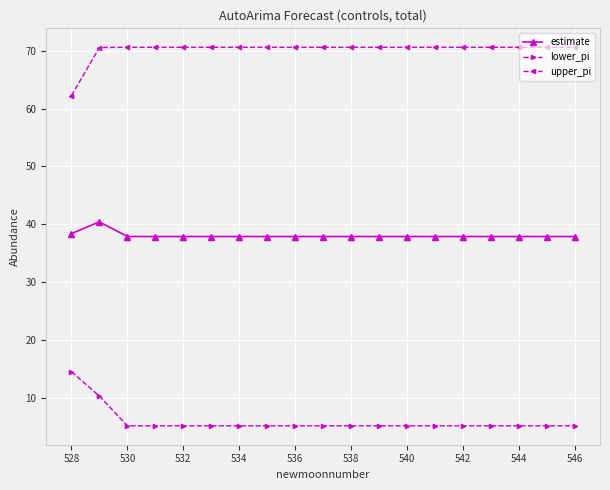

What is the value of the estimate point at the 8th from the left?

37.9